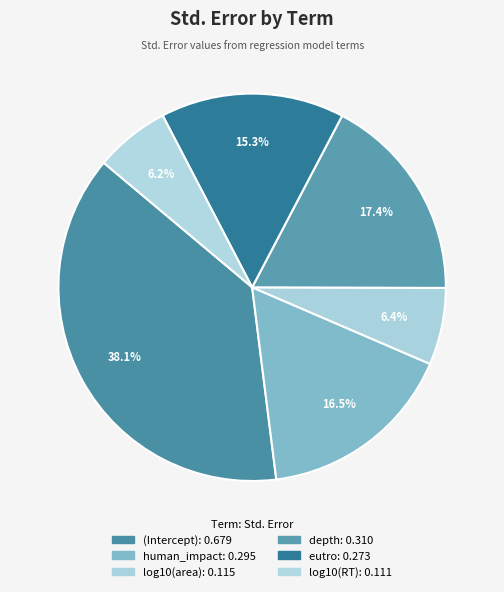

Rank the categories by value from highest to lowest.

(Intercept), depth, human_impact, eutro, log10(area), log10(RT)